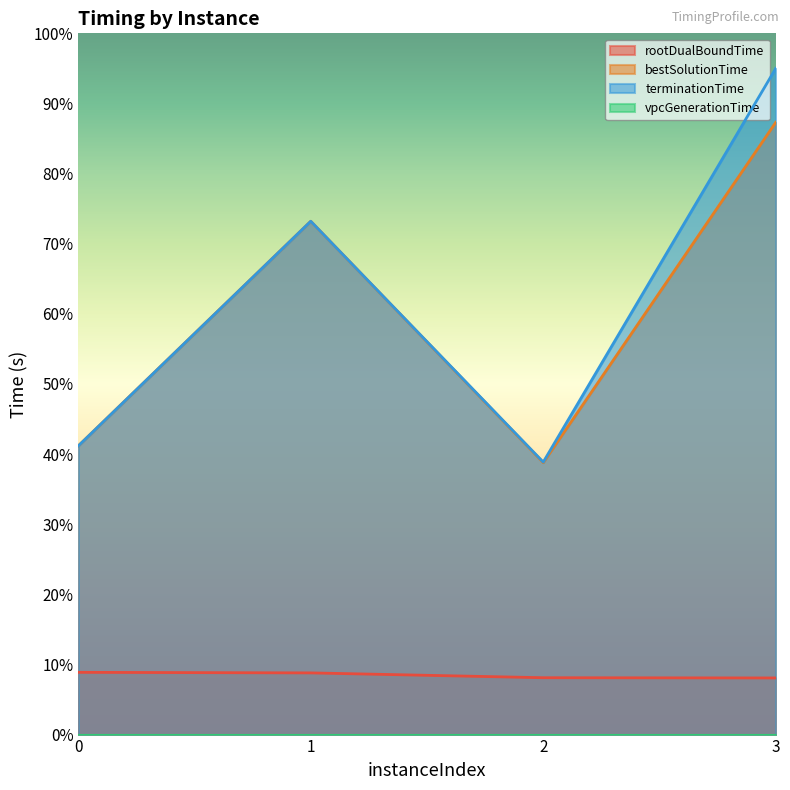

True or false: bestSolutionTime has a value of 22.9 at 3.

False